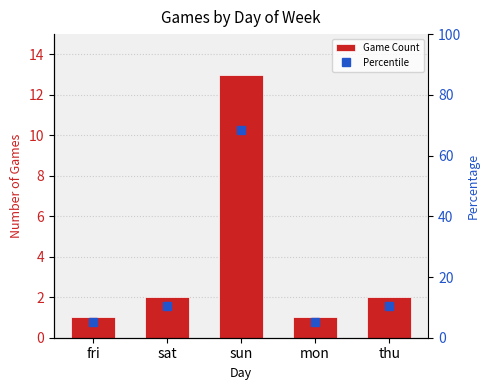

What is the value of the Game Count bar at the 1st from the left?

1.0